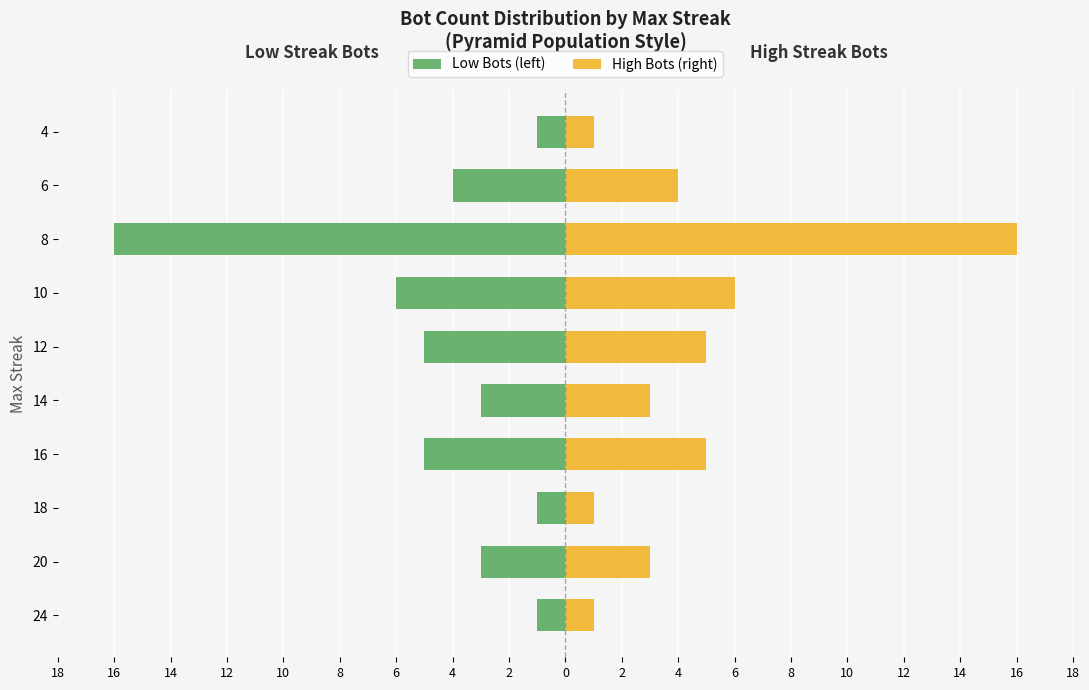

What are all the series names shown in the legend?

Low Bots (left), High Bots (right)